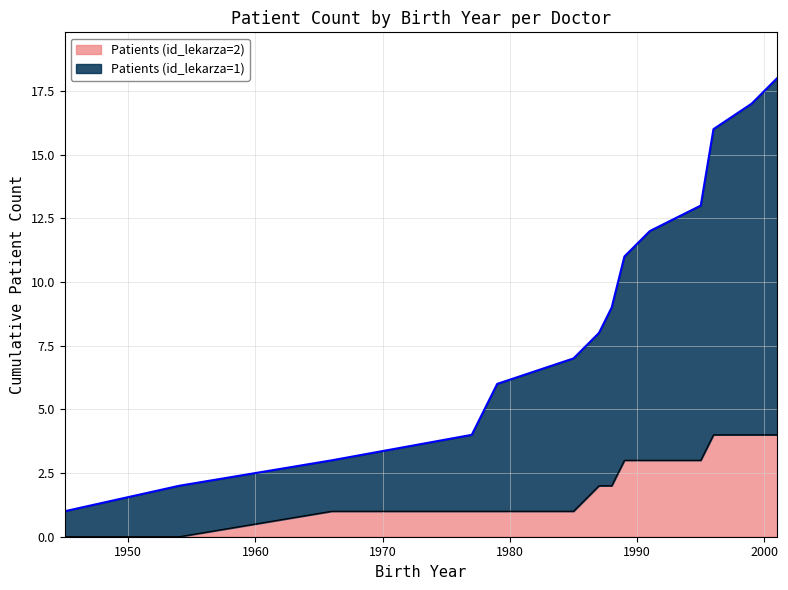

Does the chart have visible grid lines?

Yes